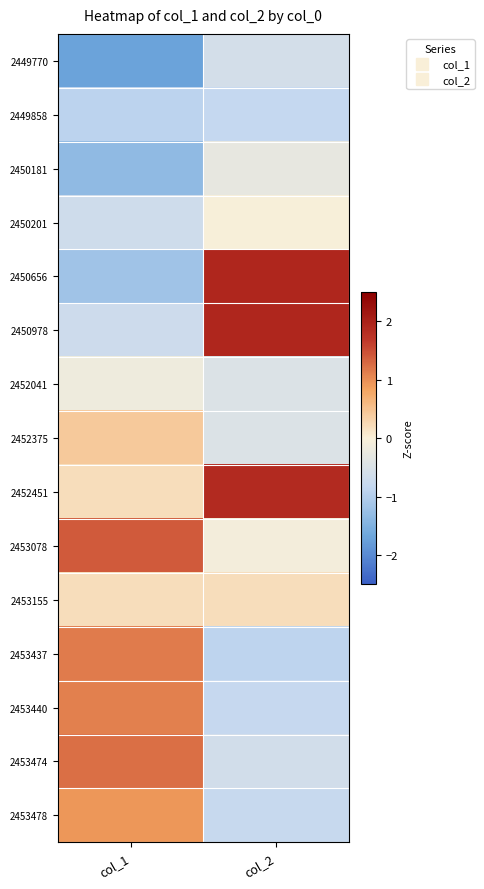

What is the greatest value displayed?

1.9